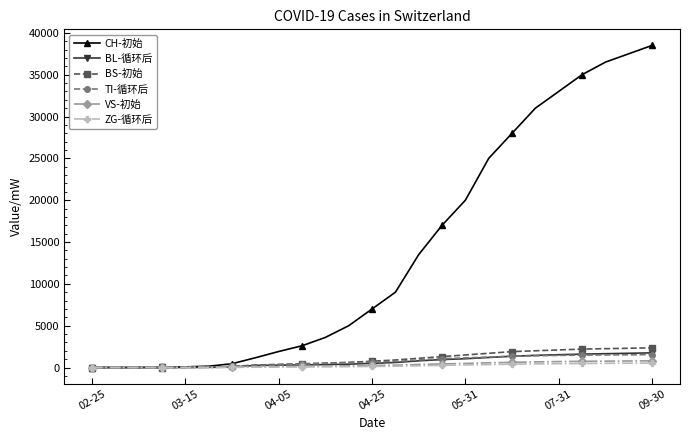

At how many categories does at least one series exceed 29635?

6